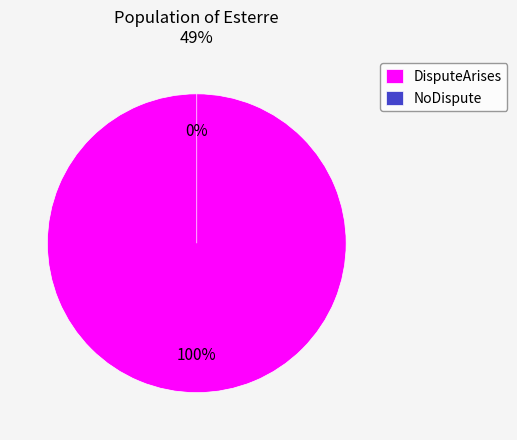

Between NoDispute and DisputeArises, which is larger?

DisputeArises